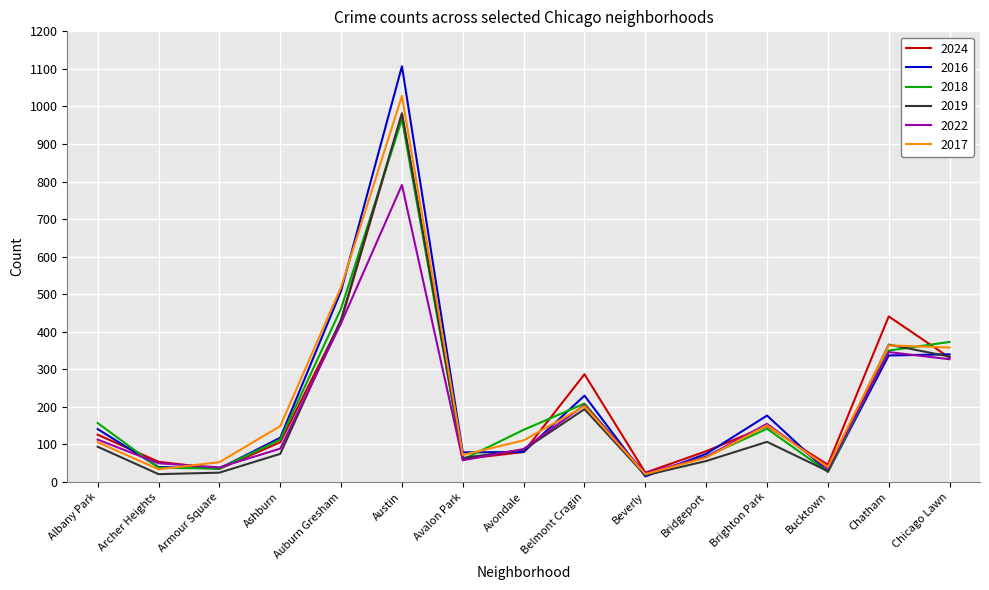

Where do 2017 and 2024 first cross each other?

Archer Heights and Armour Square